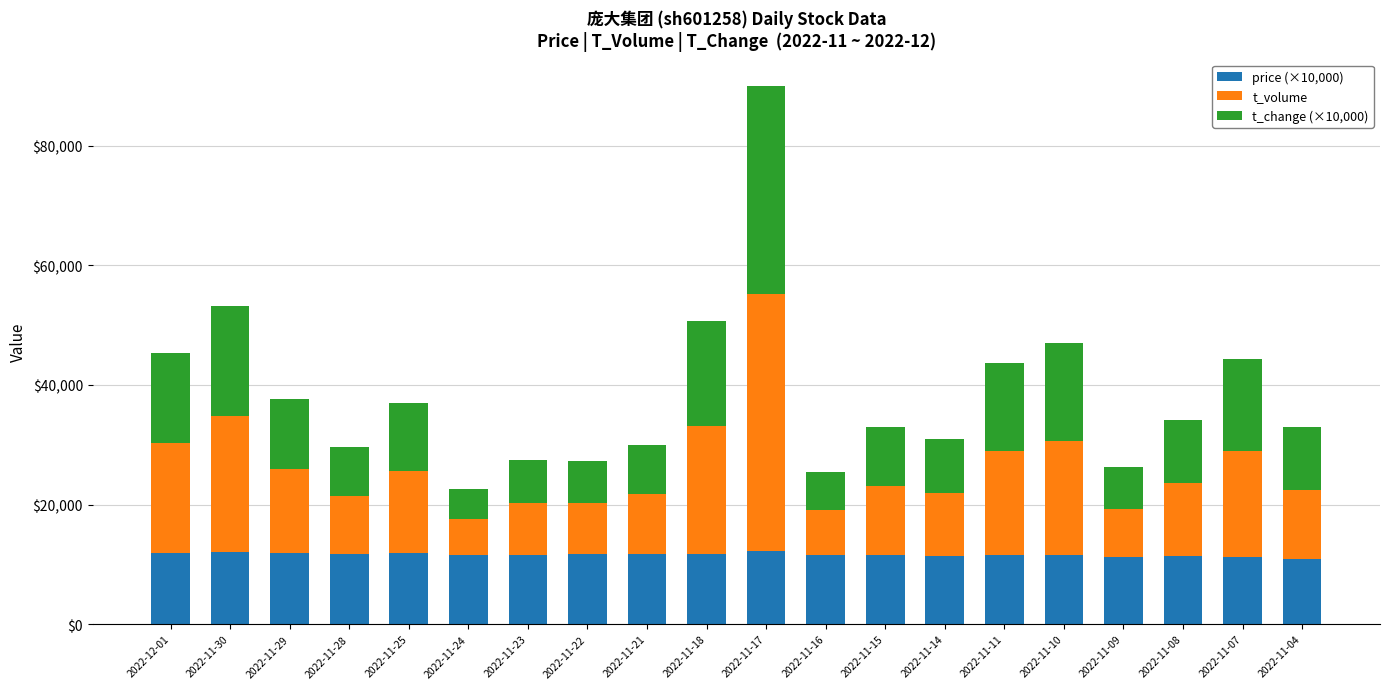

What is the highest value of the price (×10,000) series?

12200.0